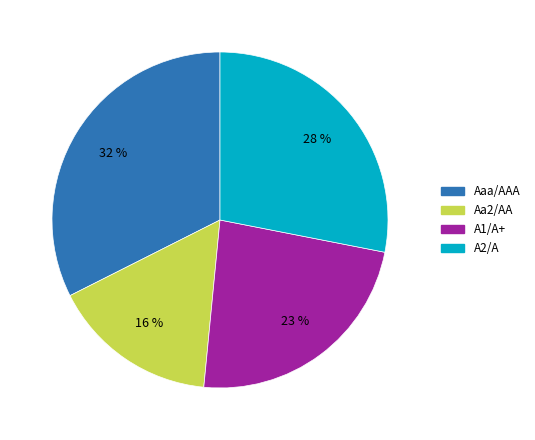

Is there a majority slice in this chart?

No